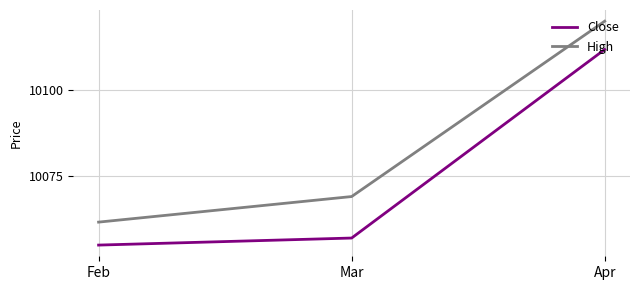

The value of High at Apr is 10120.0. True or false?

True